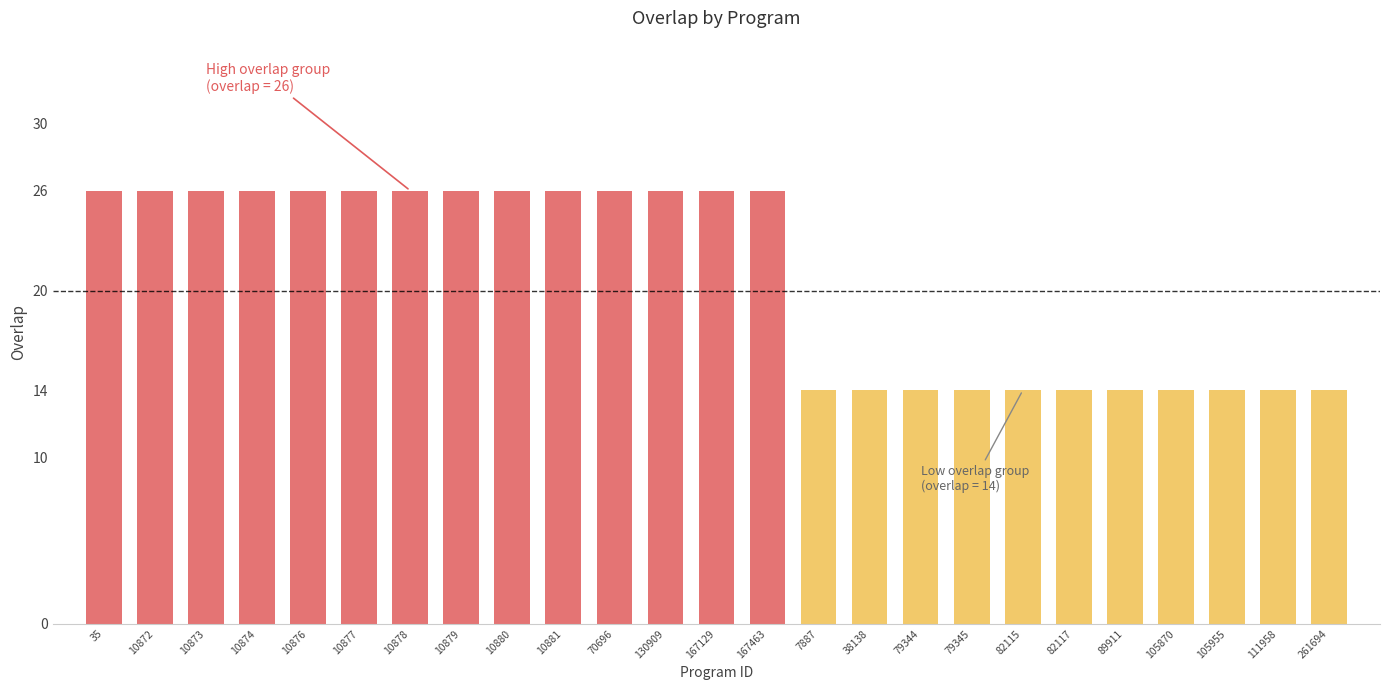

What is the value of the 5th bar from the left?

26